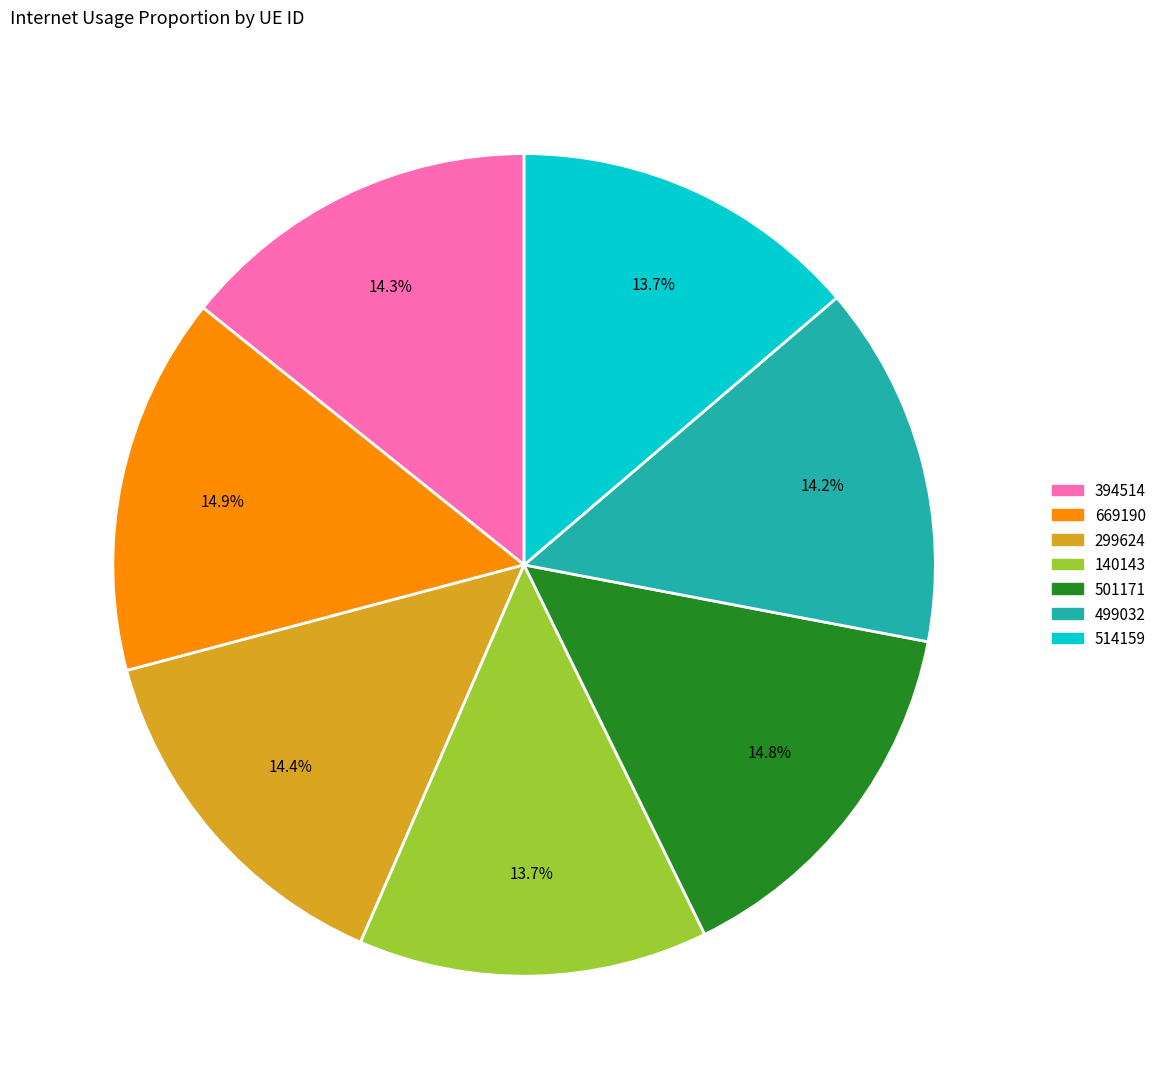

Which has a higher value, 669190 or 394514?

669190